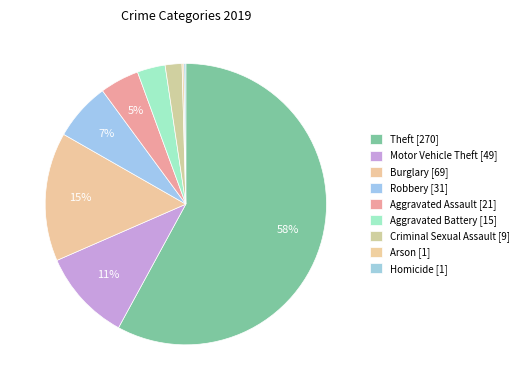

To the nearest percent, what percentage of the pie is Criminal Sexual Assault?

2%